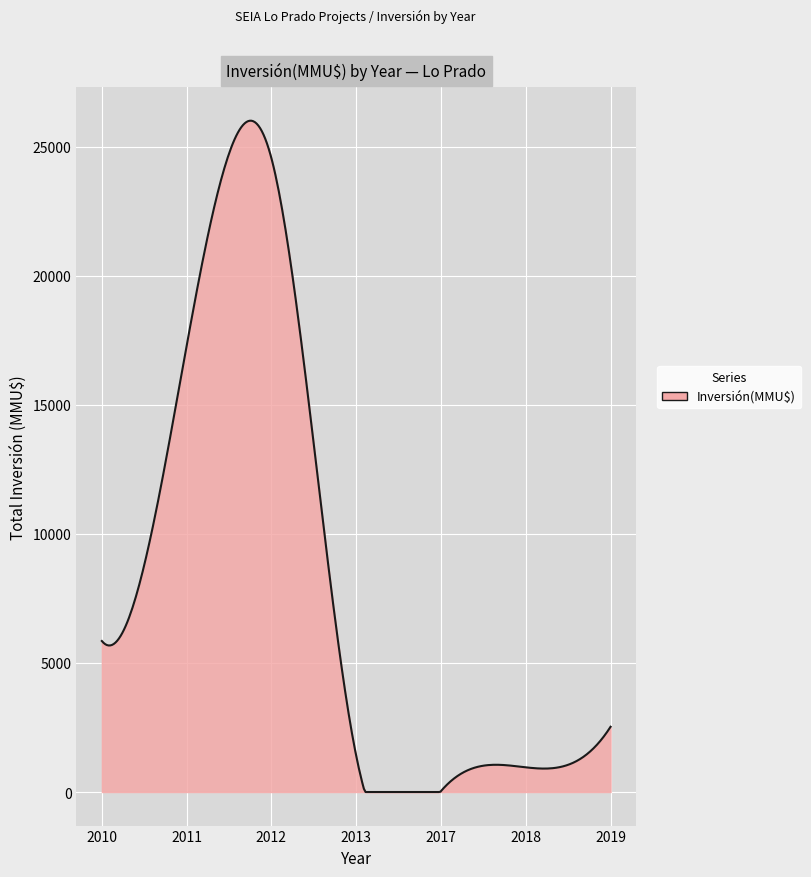

What is the difference between the maximum and minimum values?

26005.3